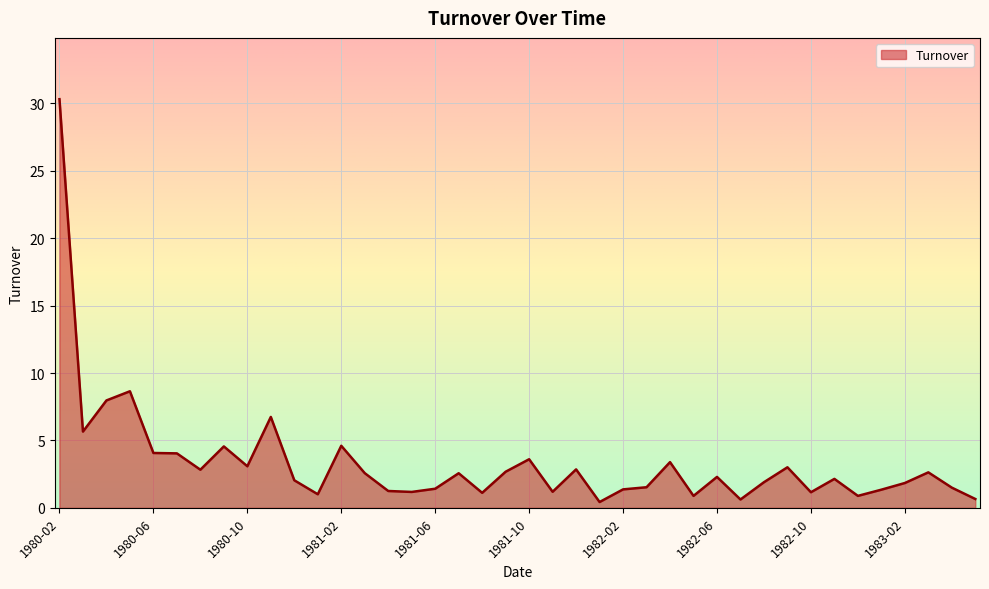

What is the maximum value shown in the chart?

30.3